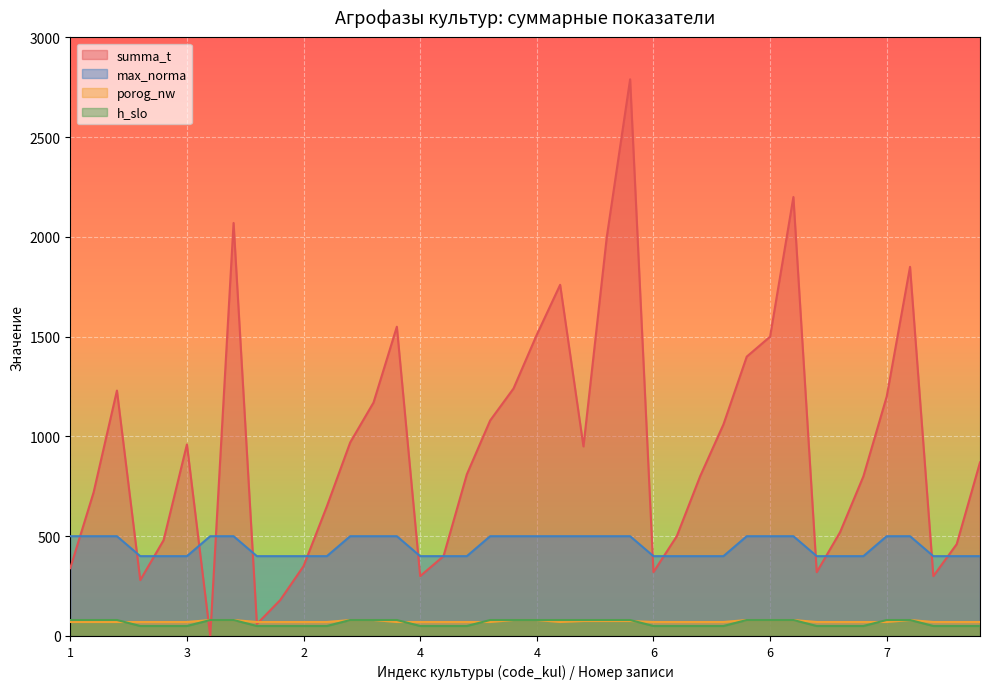

What is the difference between the porog_nw values at 6 and 7?

10